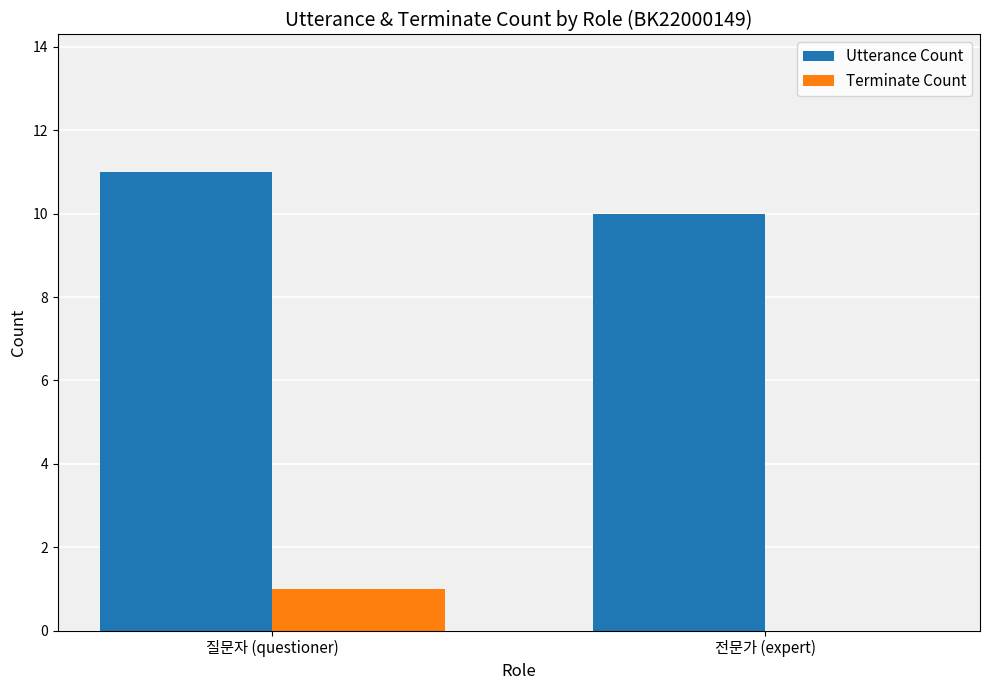

What is the total value across all series at 질문자 (questioner)?

12